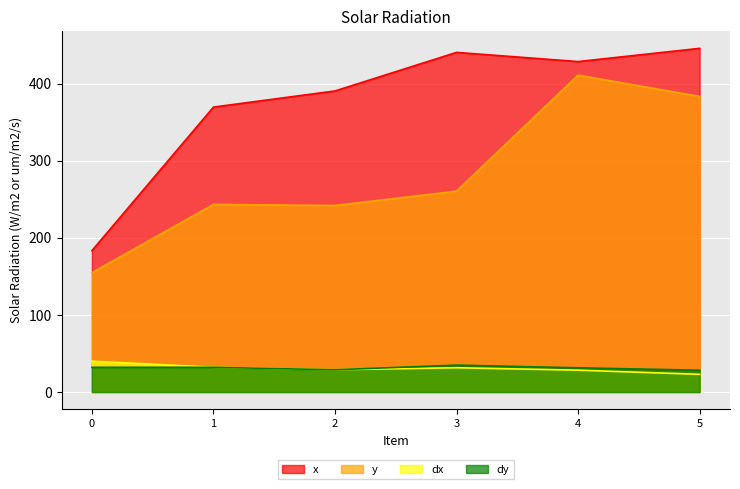

What is the value of the y point at the 3rd from the left?

241.9